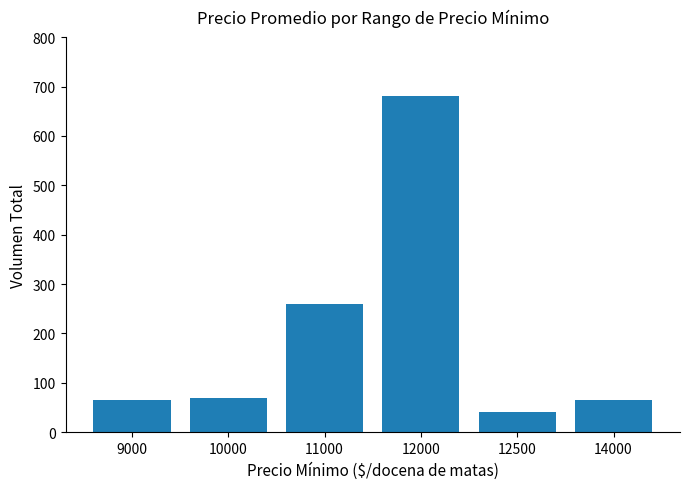

Between 11000 and 12500, which is larger?

11000